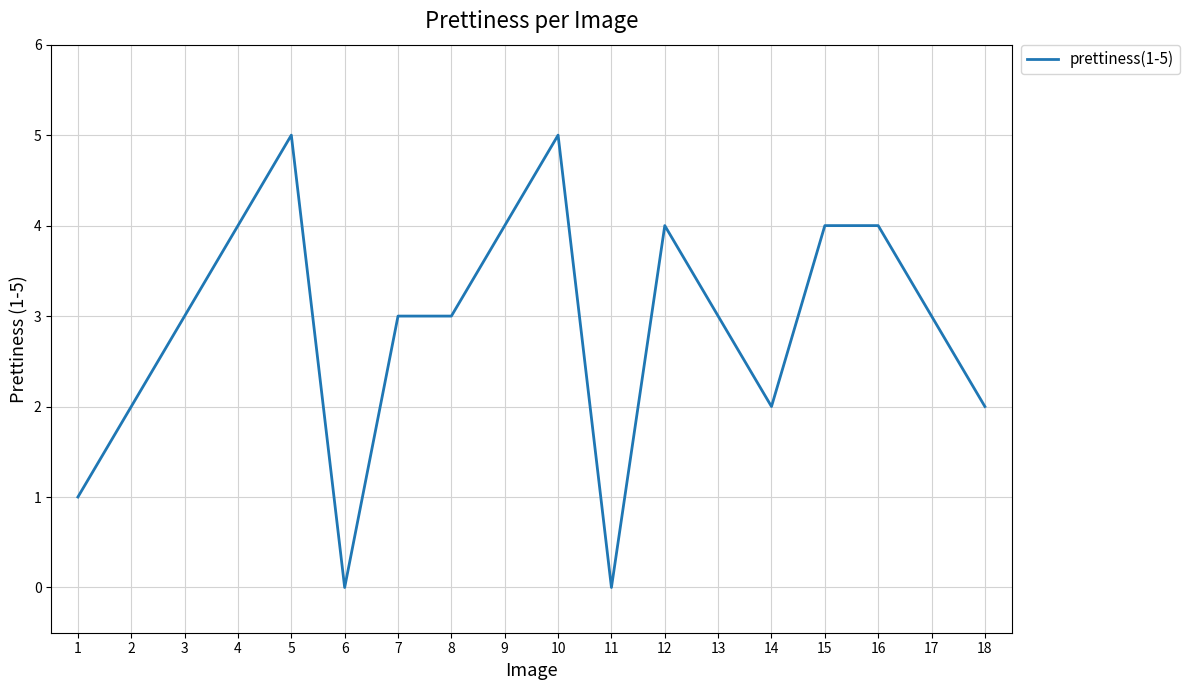

Reading right to left, what are all the values shown in this chart?

2	3	4	4	2	3	4	0	5	4	3	3	0	5	4	3	2	1